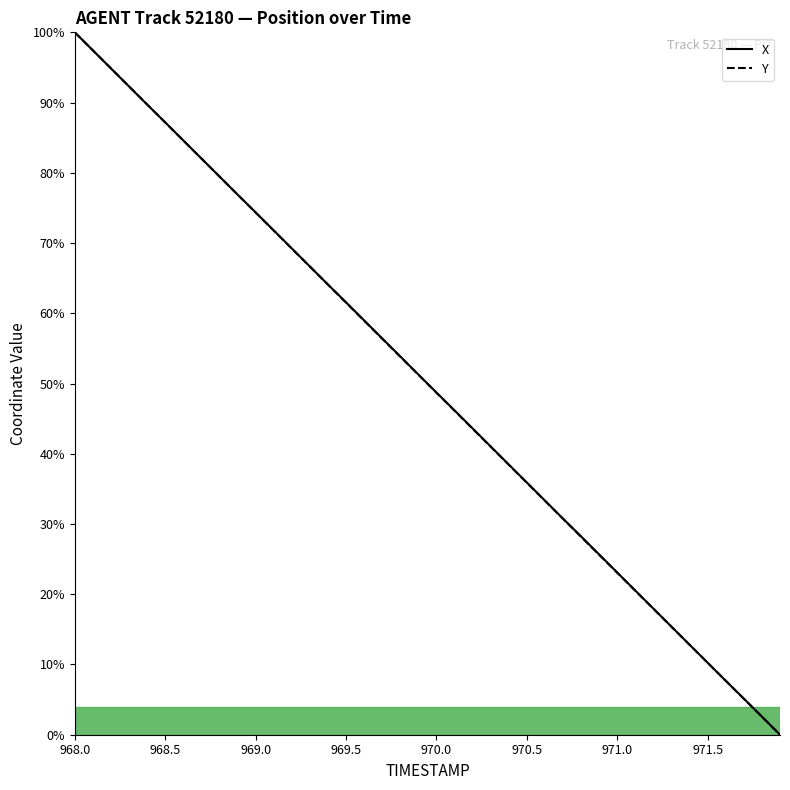

What is the value of the X point at the 32nd from the left?

20.5